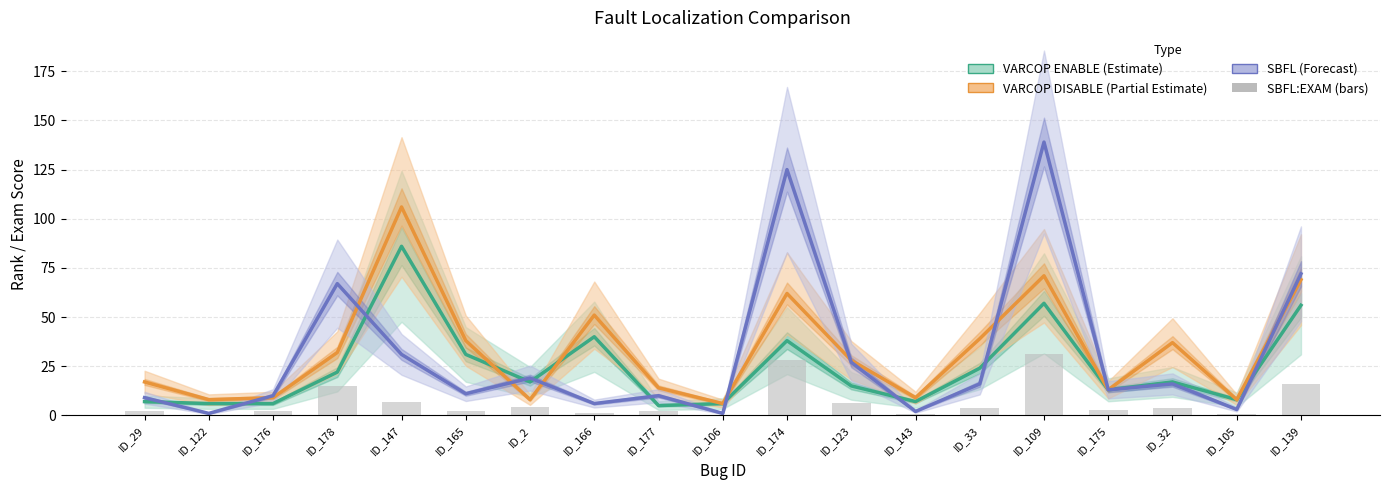

Is it true that SBFL:RANK equals 16.0 at ID_32?

True